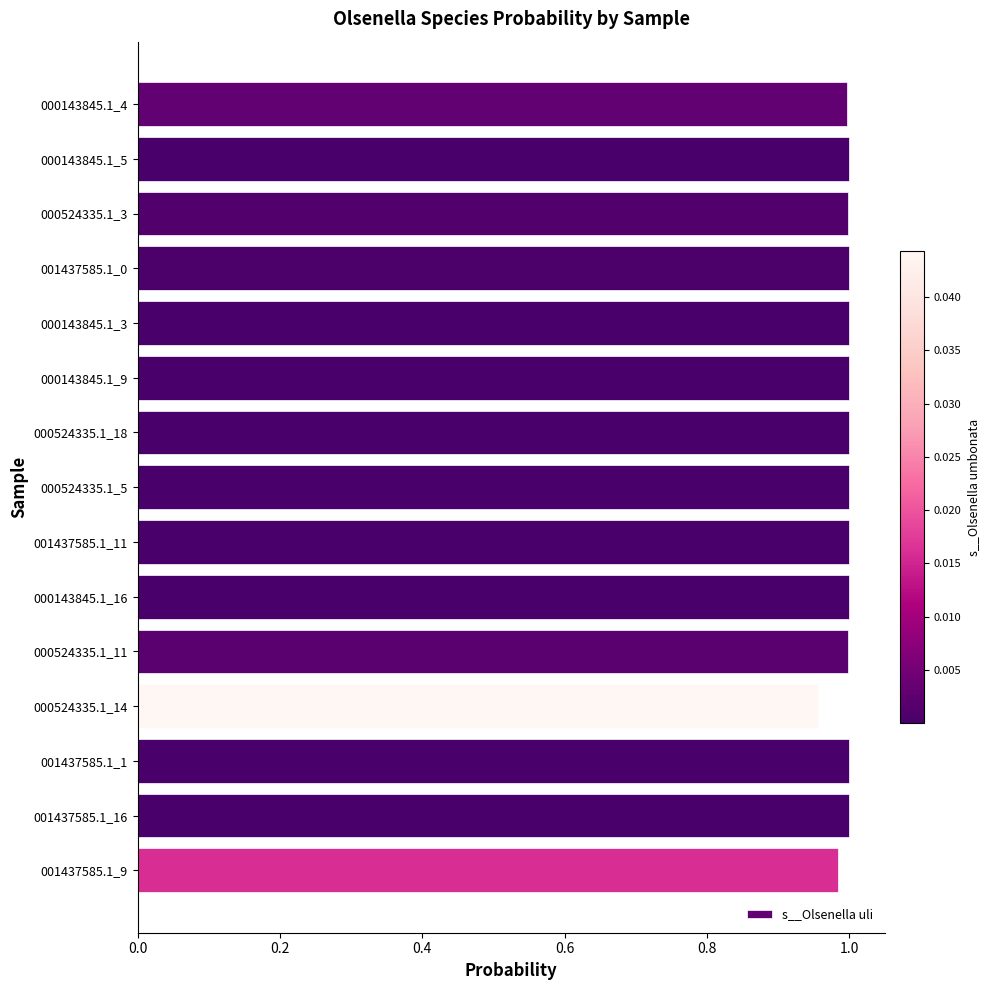

What is the label of the 7th bar from the bottom?

001437585.1_11